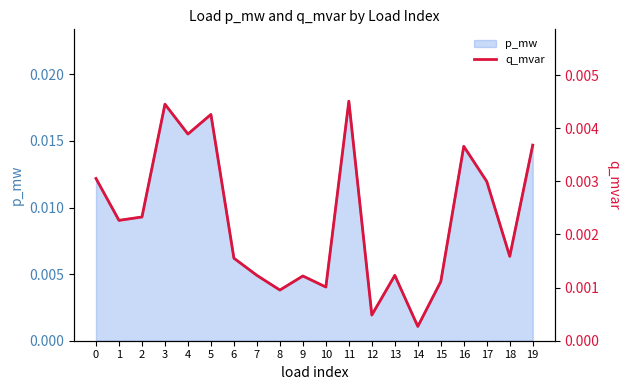

At which label is p_mw closest to 0?

14